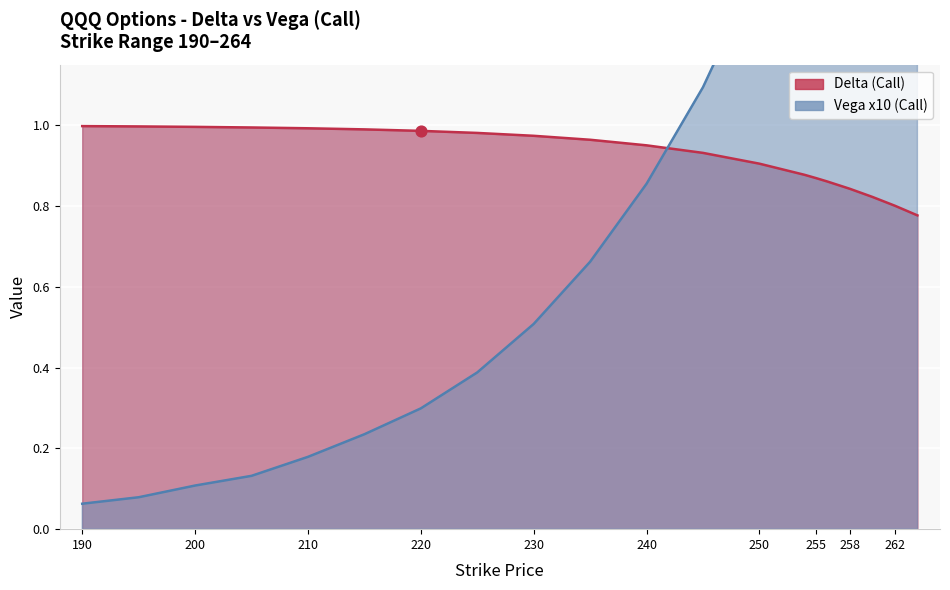

Which series has the widest spread of Y values?

vega